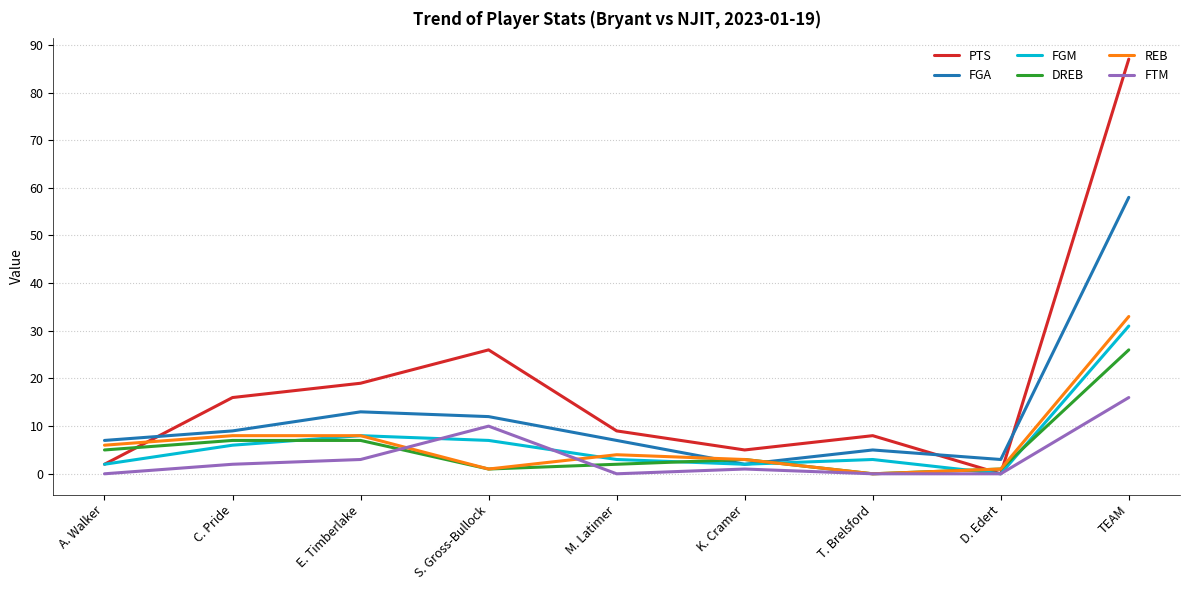

Read the PTS value at TEAM, to the nearest 10.

90